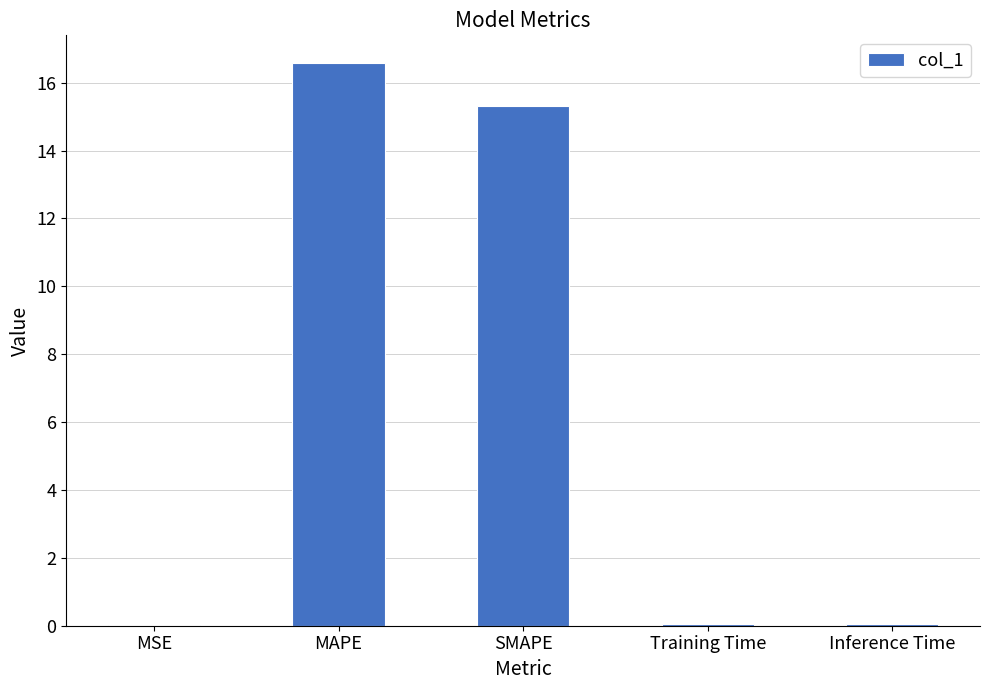

Count the number of data series in this chart.

1